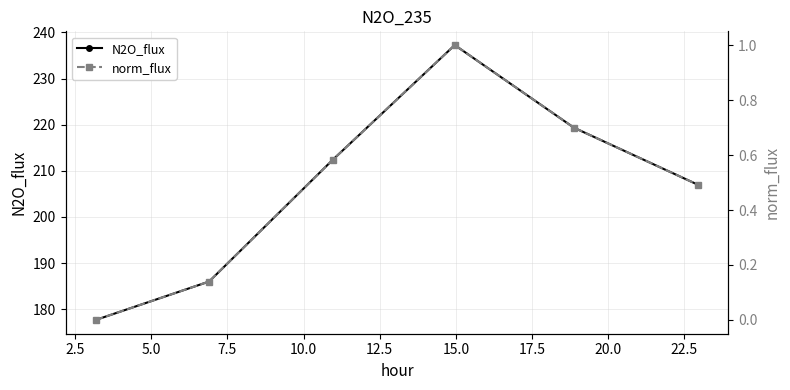

True or false: norm_flux and N2O_flux intersect in this chart.

False